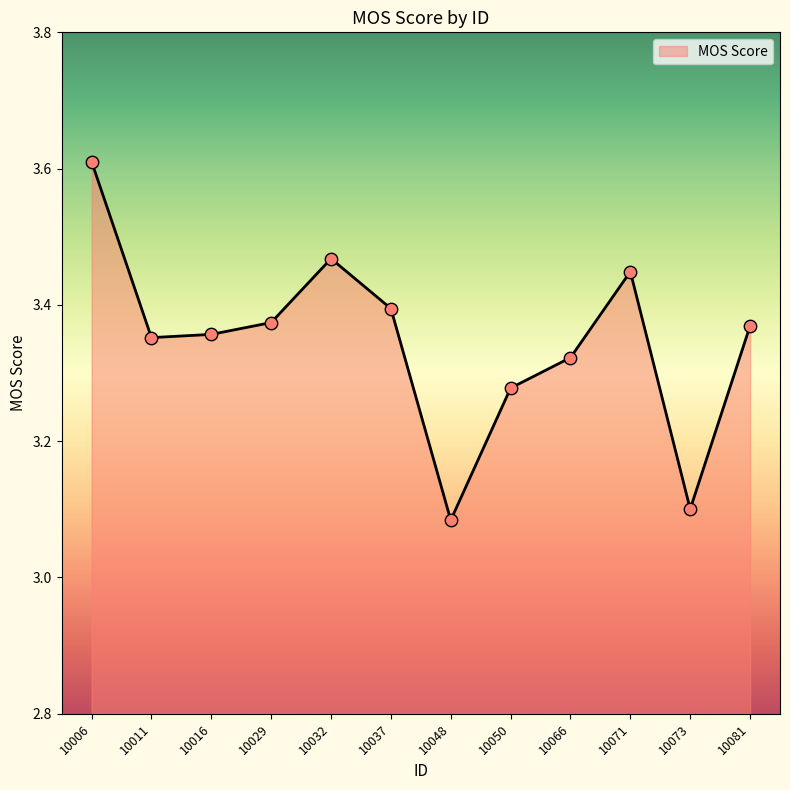

What is the ratio of the value at 10006 to the value at 10081?

1.1